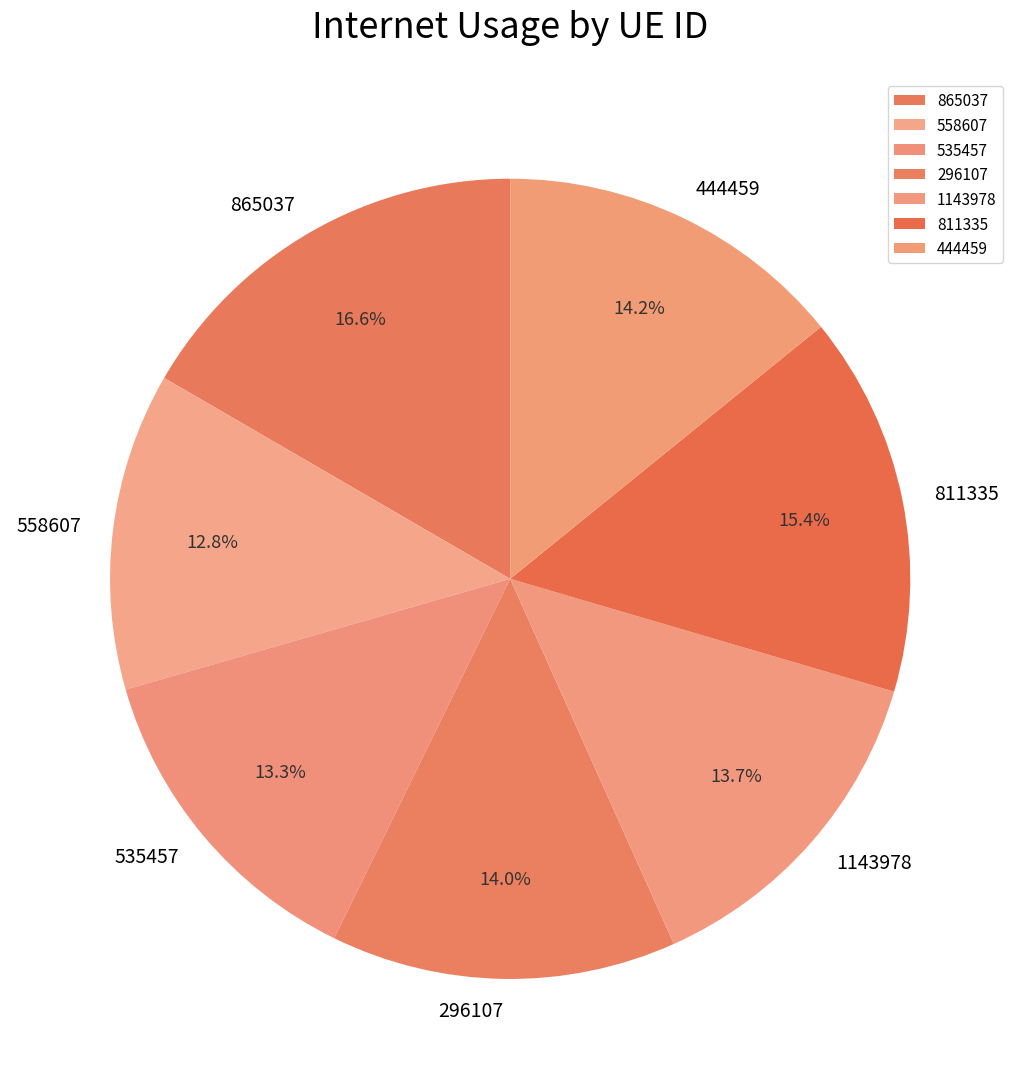

What percentage is NOT represented by 444459?

85.8%